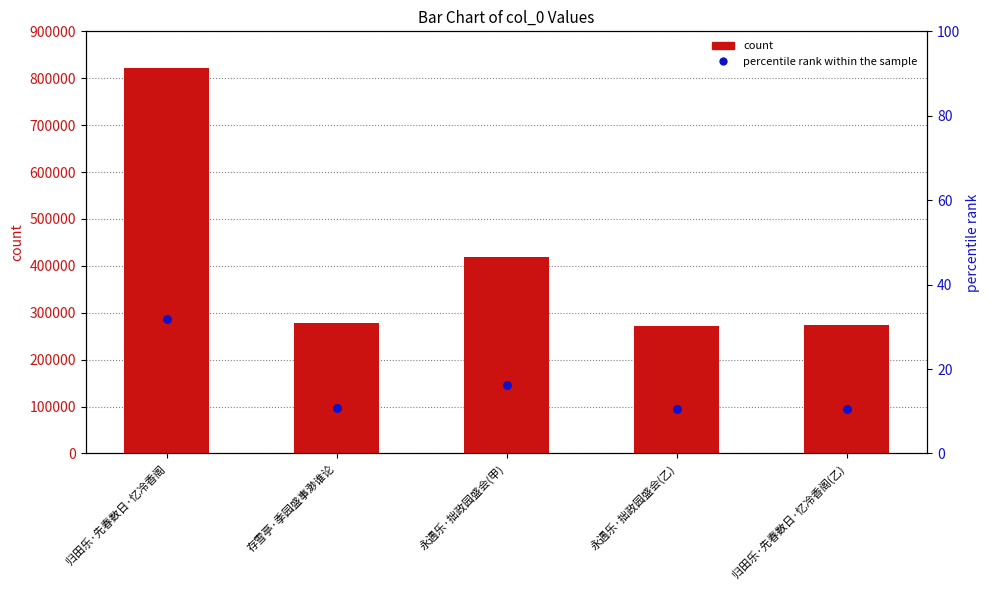

What are all the series names shown in the legend?

count, percentile rank within the sample